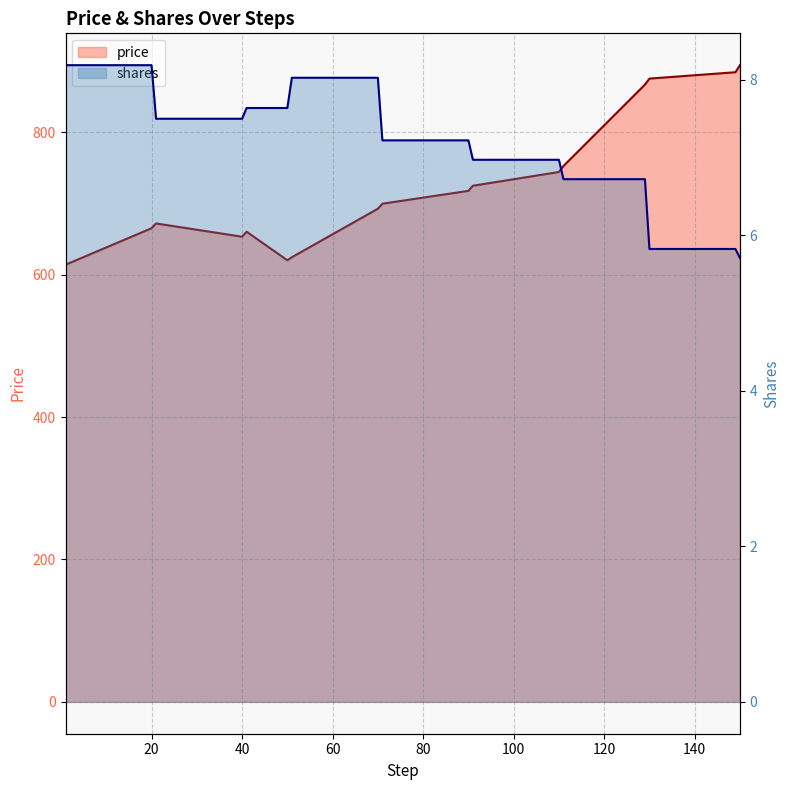

What is the value of the price point at the 9th from the left?

699.6